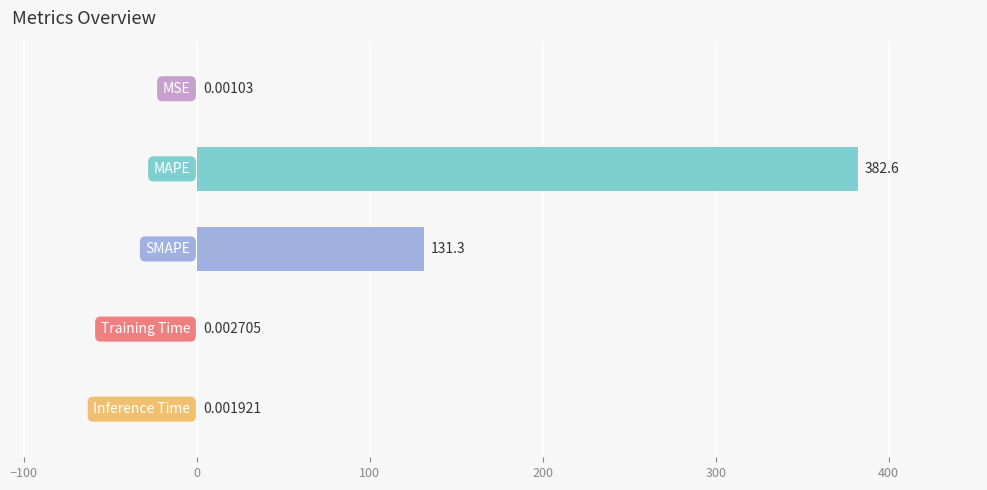

What is the sum of all values?

513.9